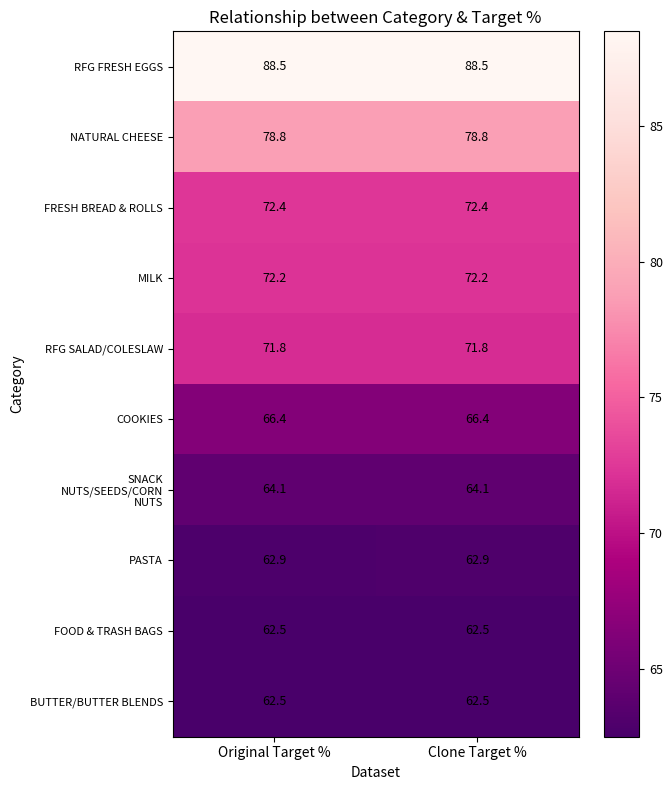

What is the total value across all series at Clone Target %?

702.1